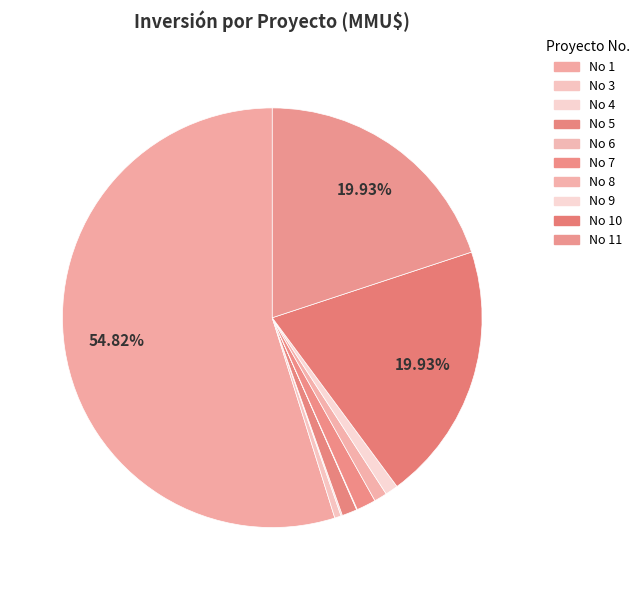

To the nearest percent, what is the difference between the largest and smallest slice percentages?

55%